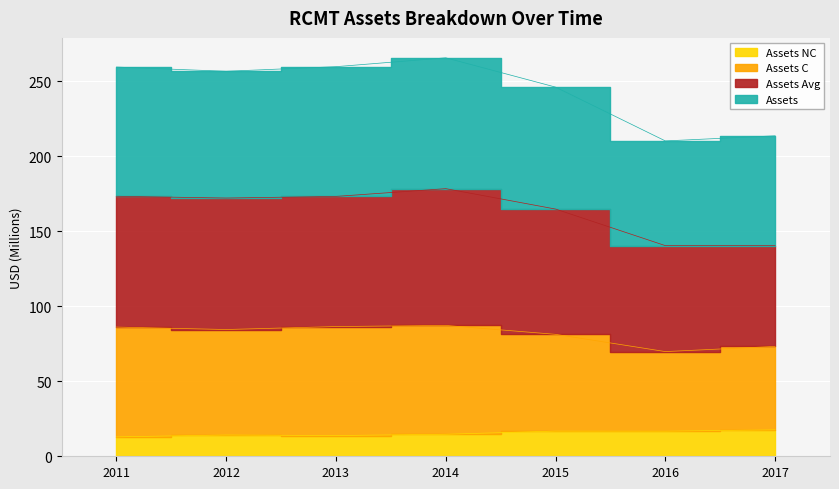

True or false: assets and assetsavg intersect in this chart.

False